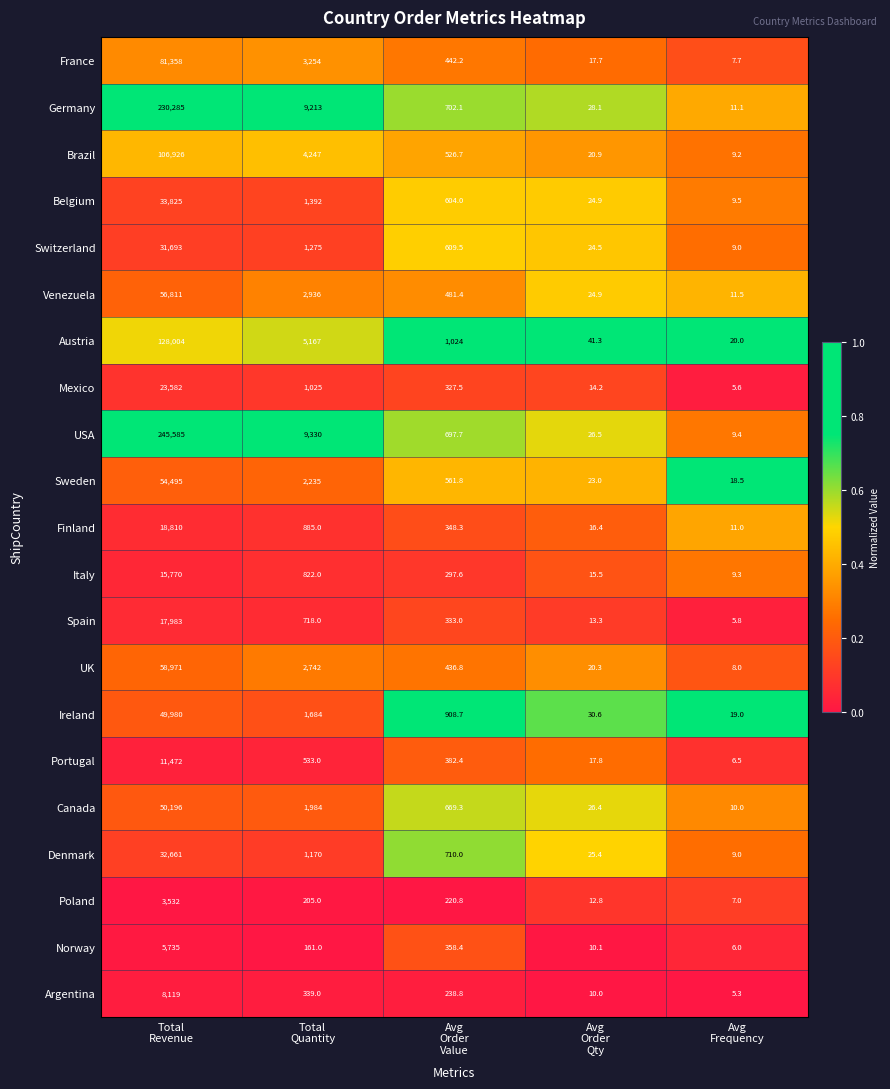

Which series has the largest total across all categories?

USA